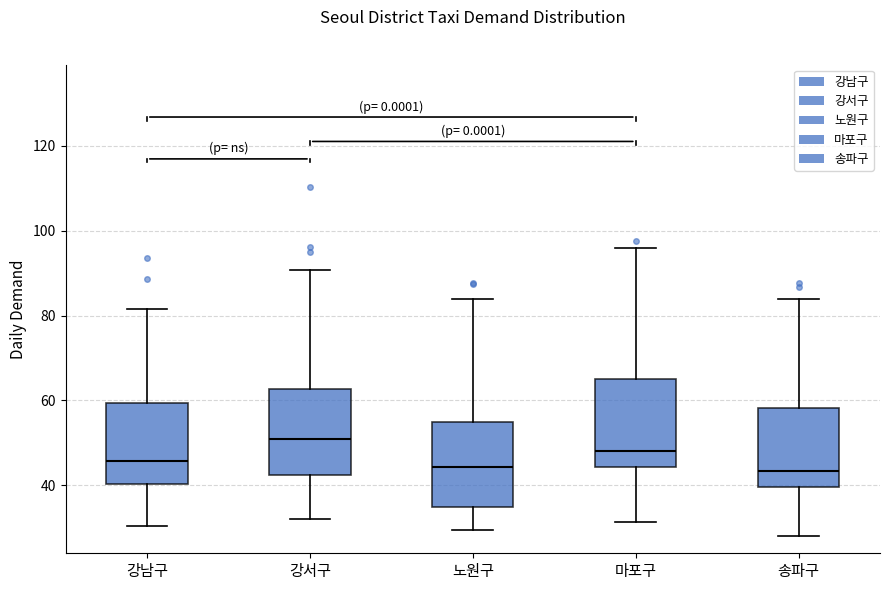

Which box's median line is the highest?

강서구